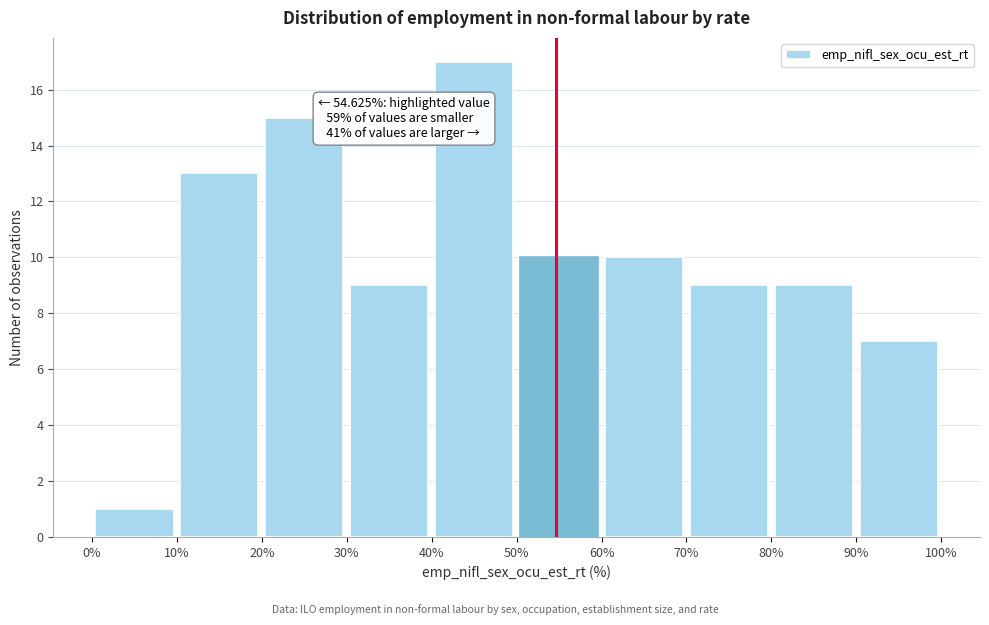

Which range on the x-axis has the tallest bar?

40% to 50%